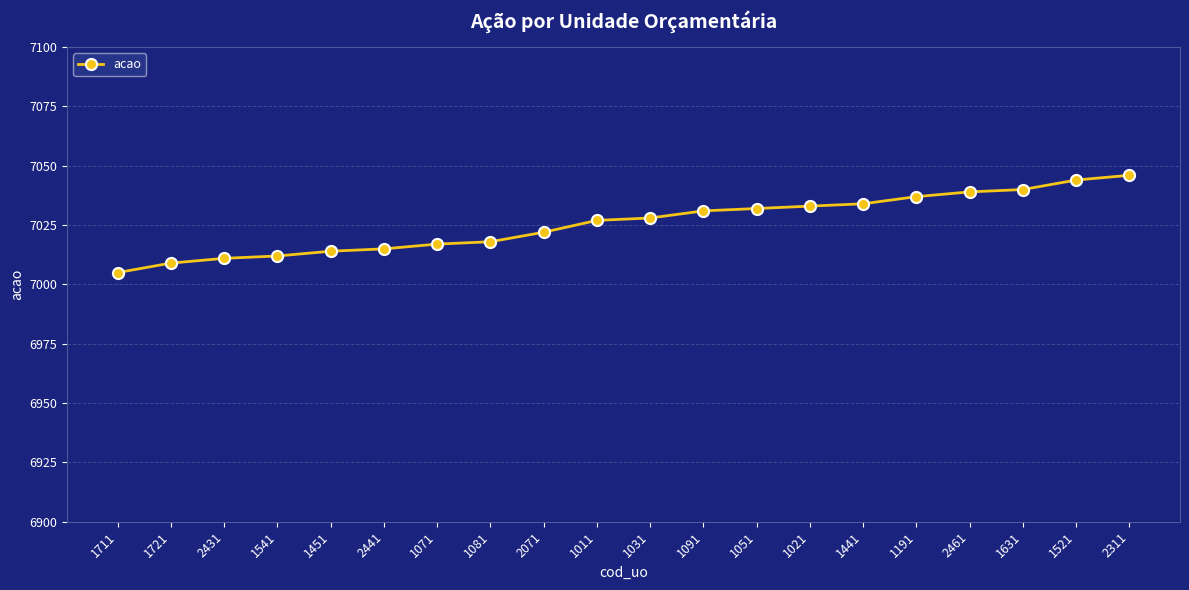

What is the greatest value displayed?

7046